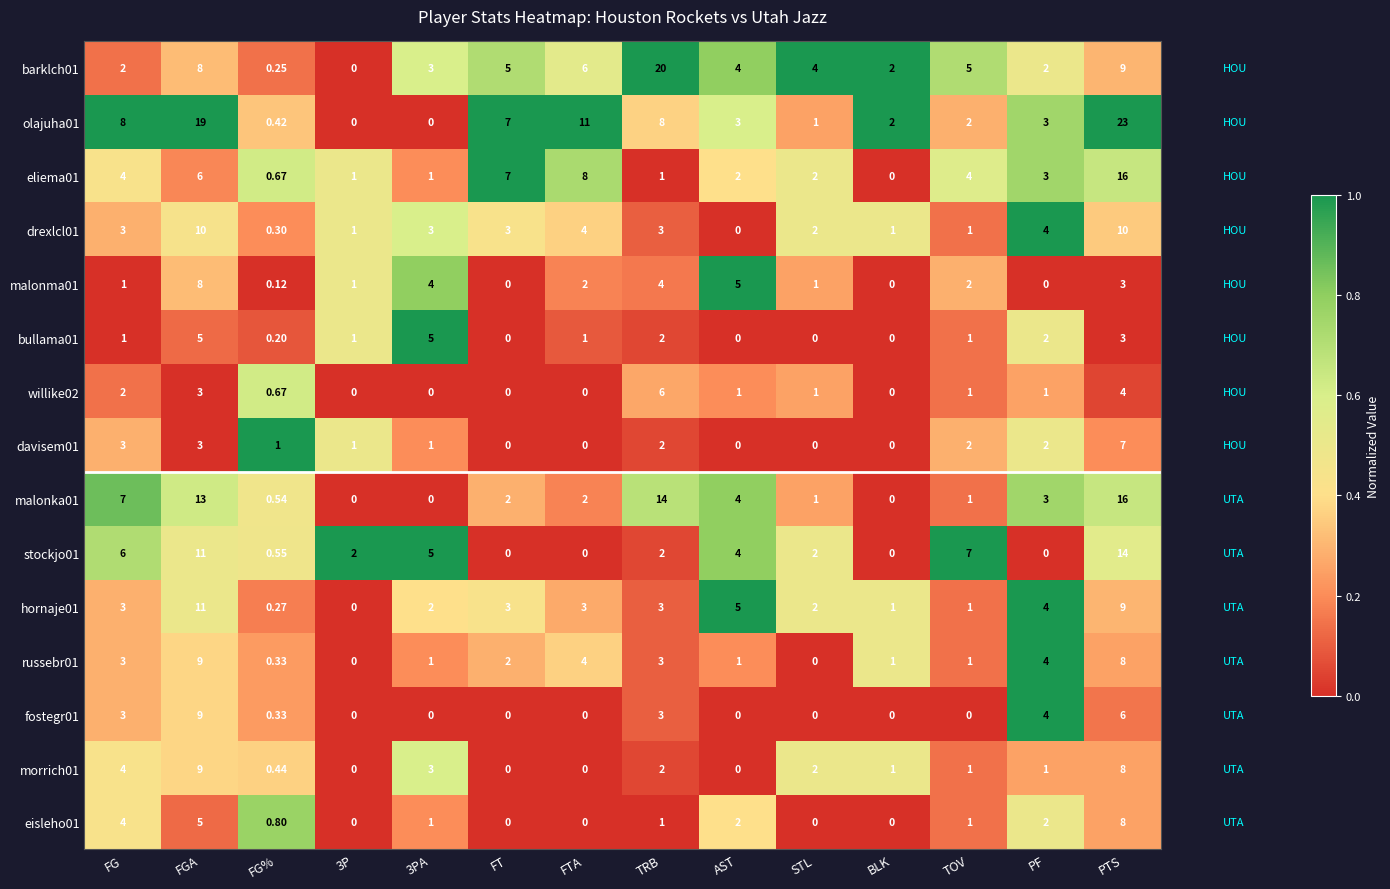

At how many categories does at least one series exceed 0?

14